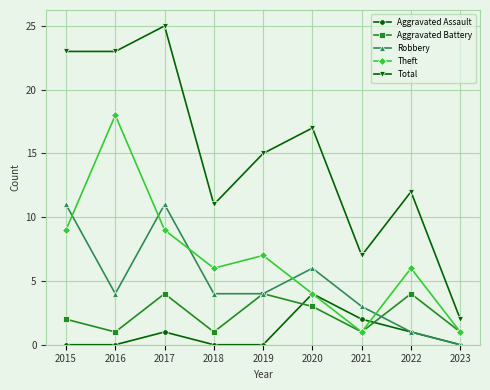

What is the value of the Theft point at the 1st from the left?

9